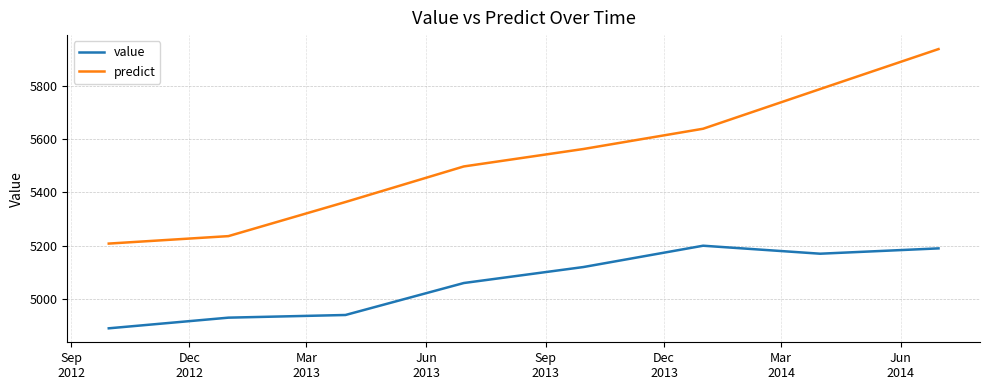

List the series in order of their overall mean, lowest first.

value, predict